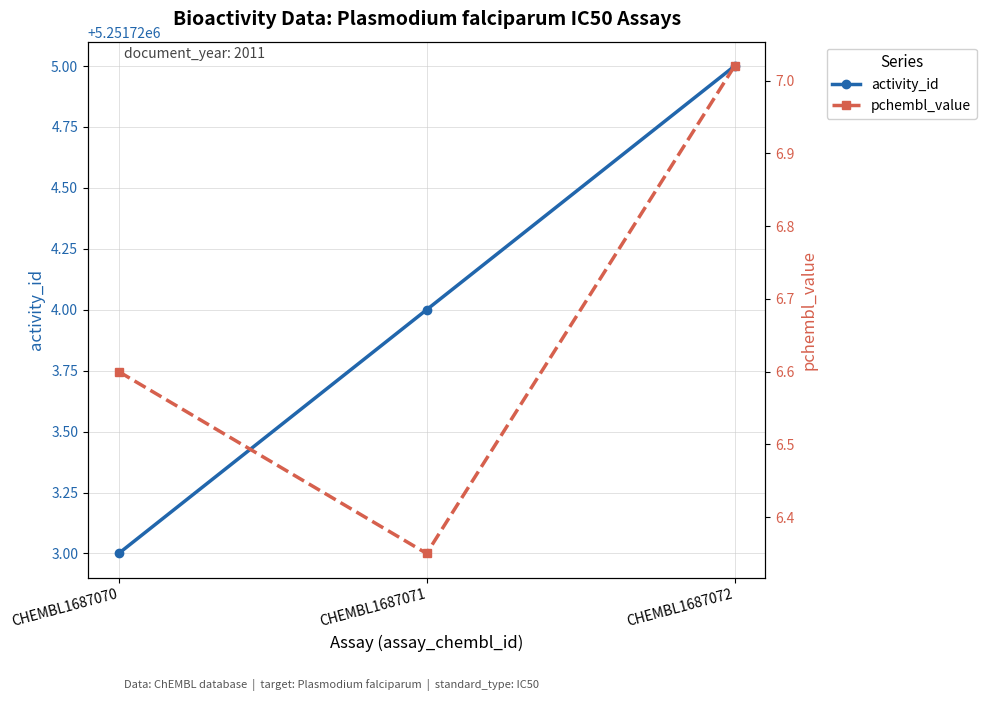

Which series has the widest spread of values?

activity_id